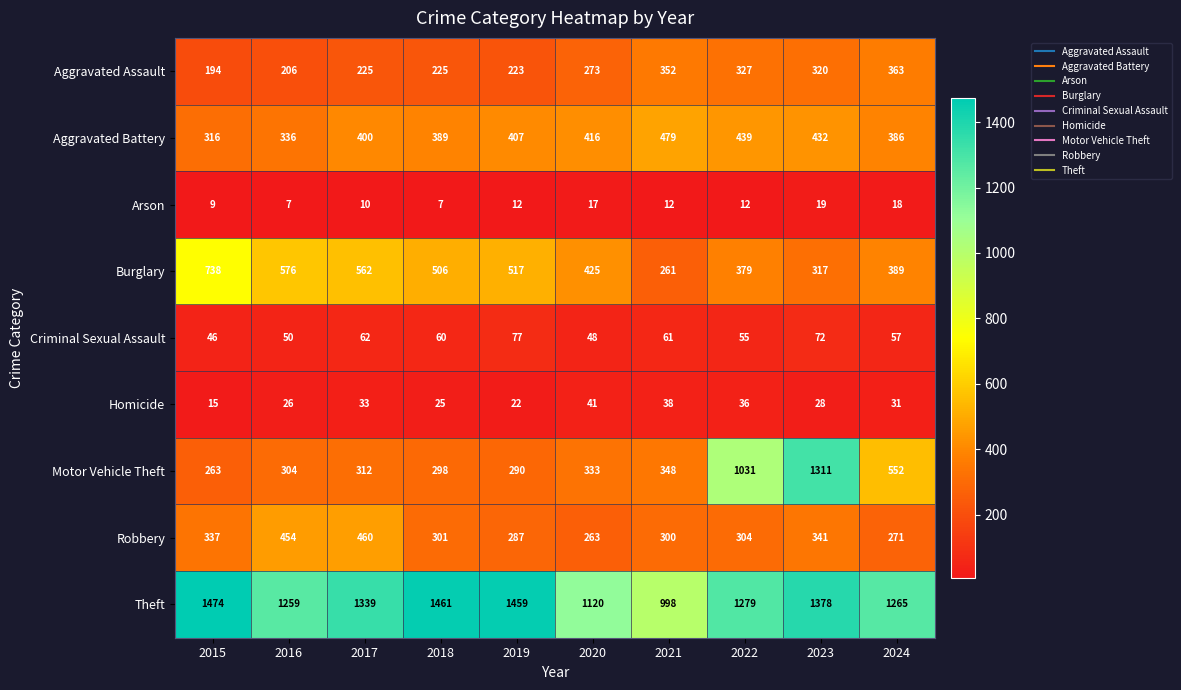

Which series has the widest spread of values?

Motor Vehicle Theft